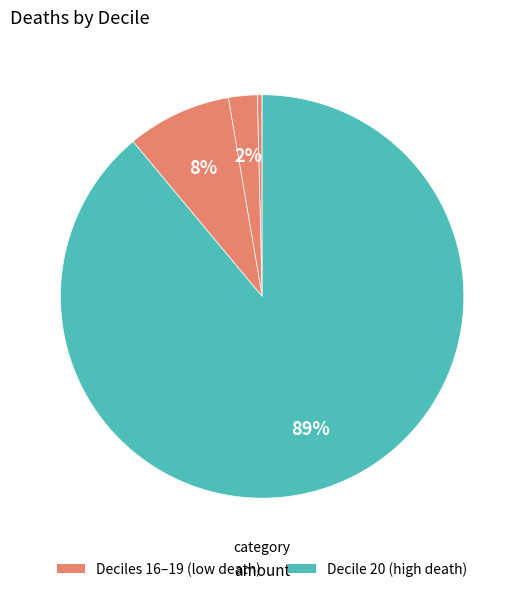

To the nearest percent, what is the average slice percentage?

20%